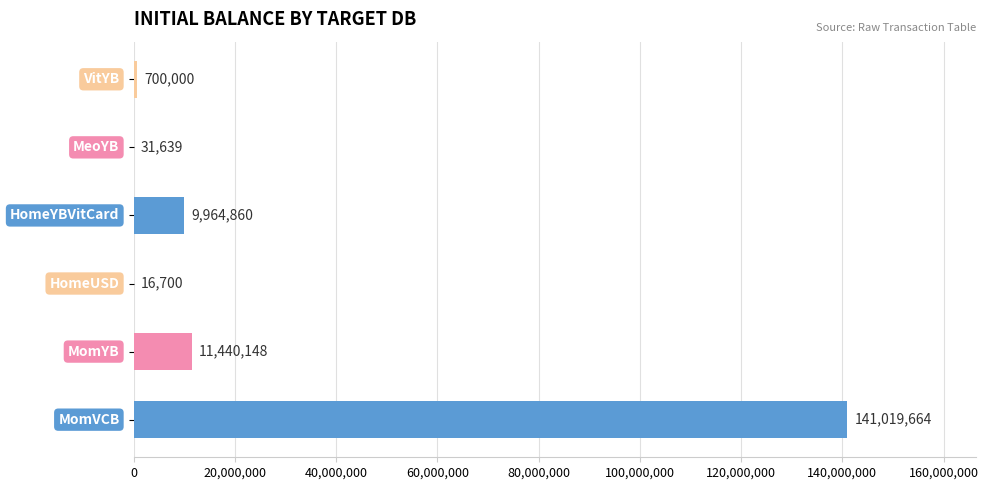

How many series are shown in this chart?

1